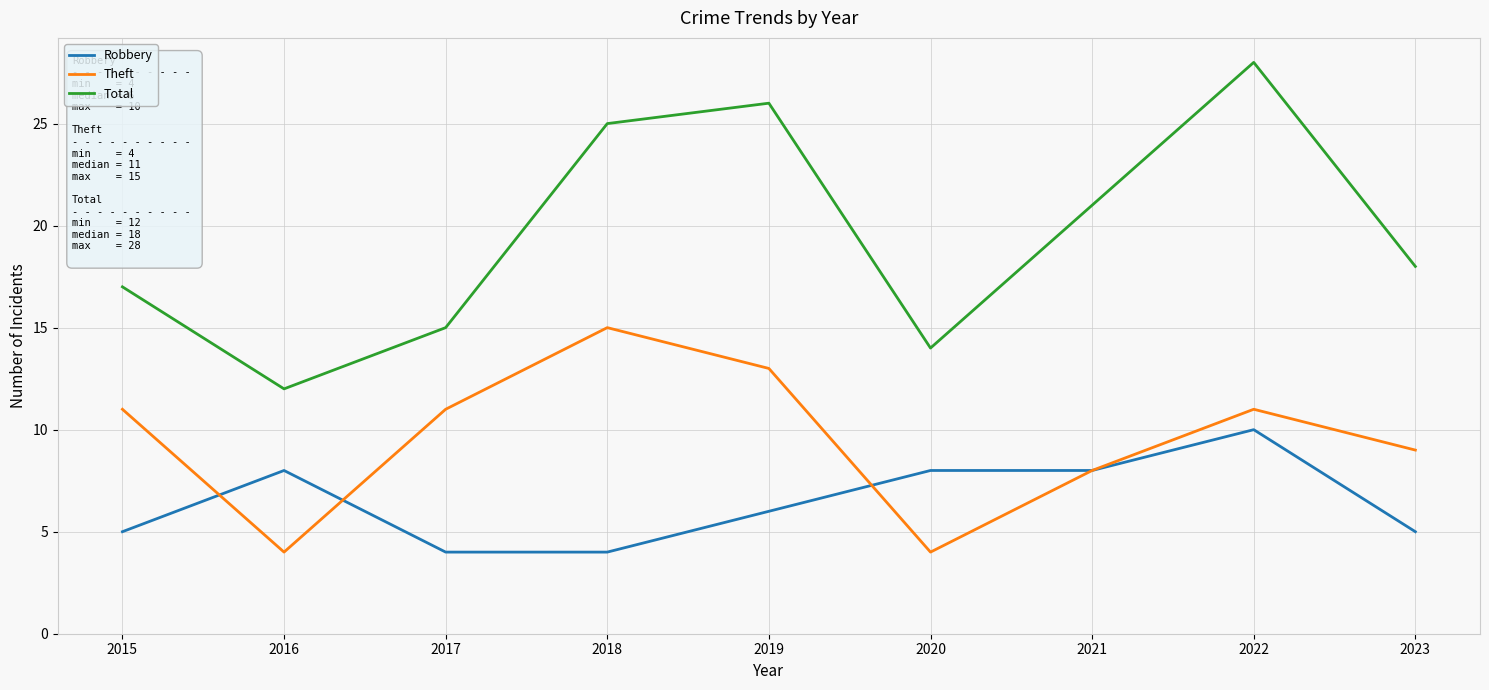

Is the value of Robbery at 2015 greater than the value of Theft at 2016?

Yes